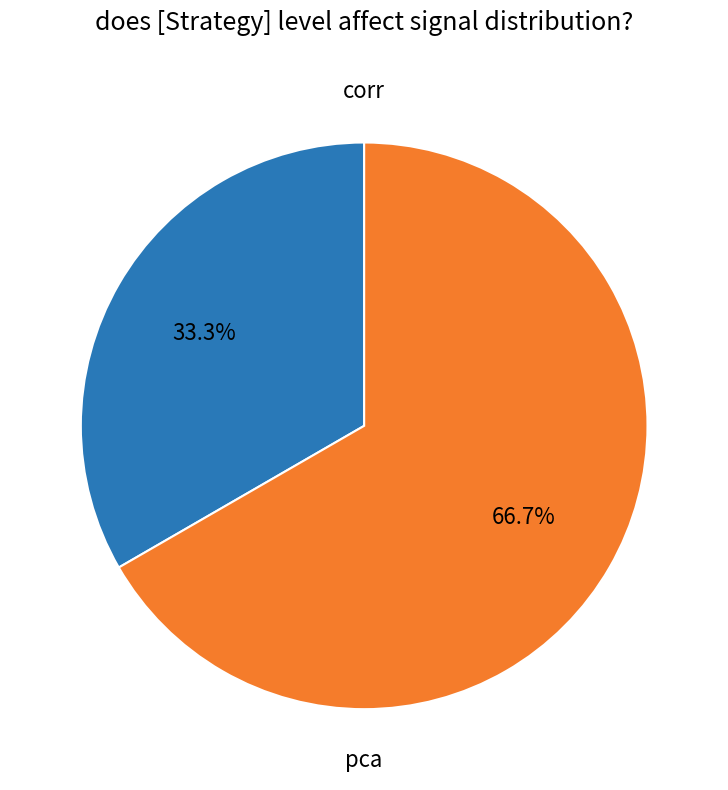

Approximately how many times larger is the value at corr compared to pca?

0.5